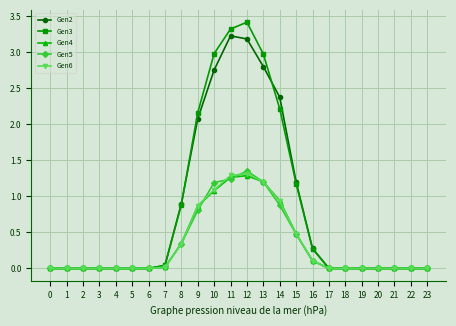

Which category has the highest value in the Gen5 series?

12